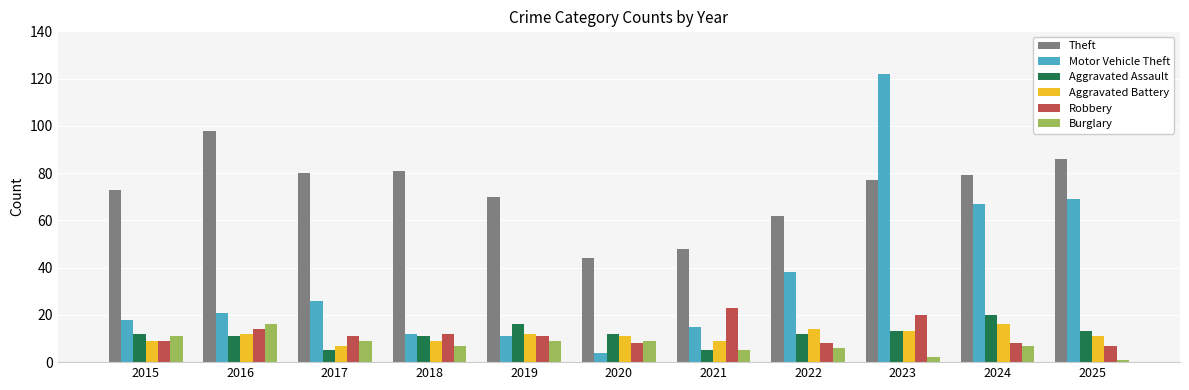

What is the smallest value displayed?

1